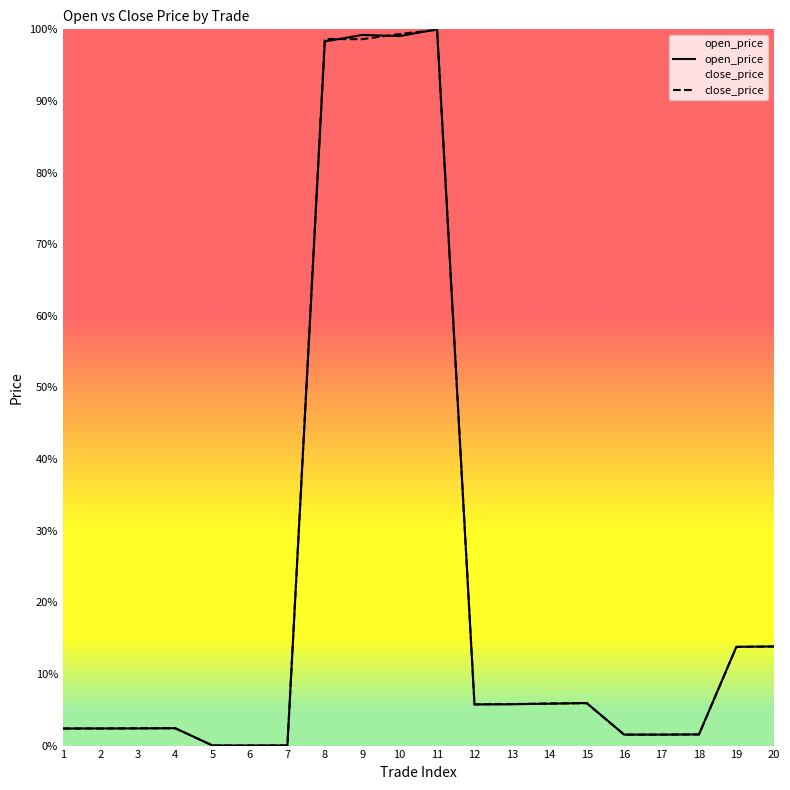

What is the approximate value of open_price at 16?

1.5